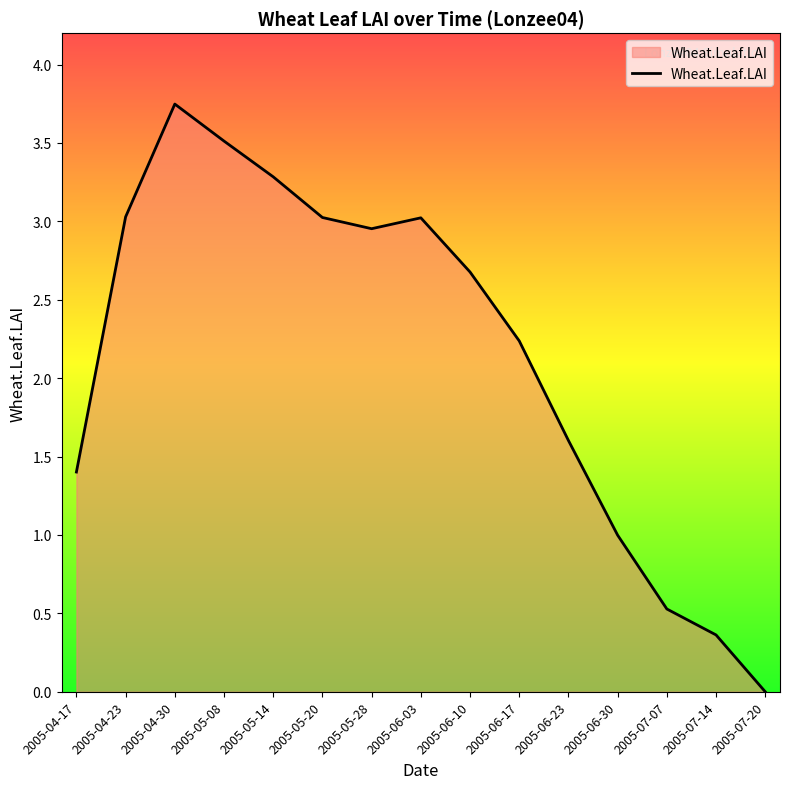

At which category does the chart reach its minimum across all series?

2005-07-20